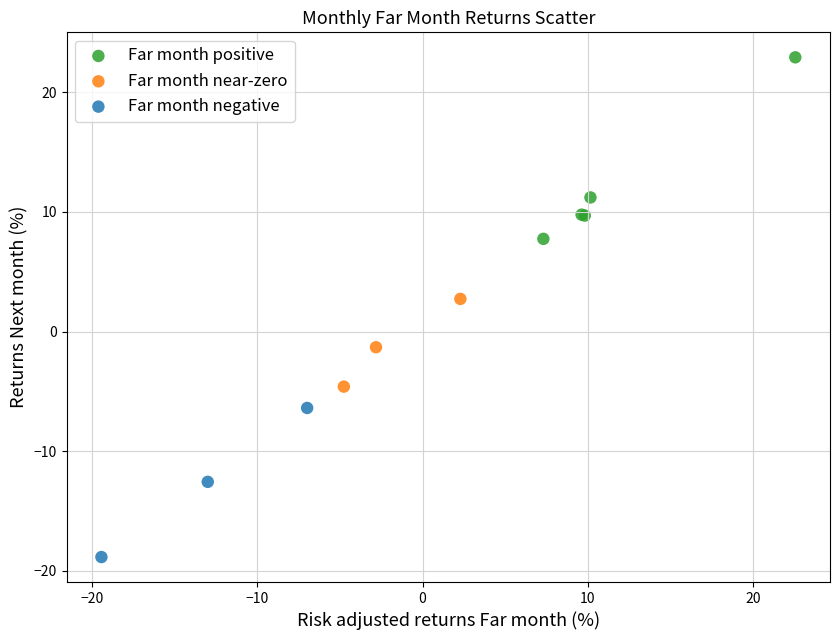

Which series contains the highest Y value?

Far month positive